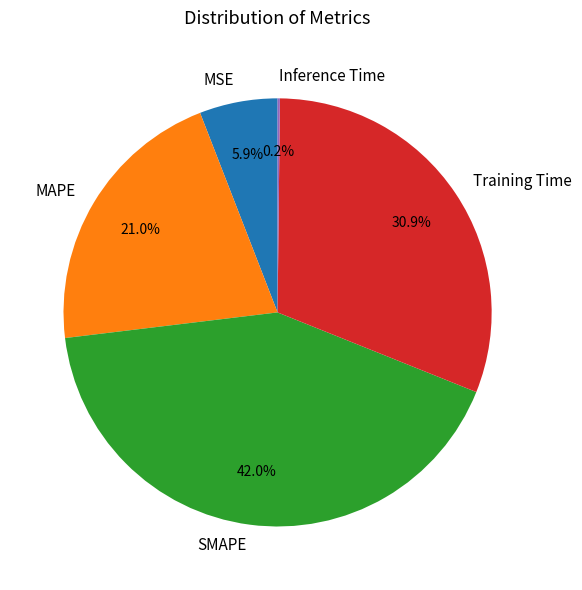

Is the sum of Training Time and SMAPE greater than half?

Yes